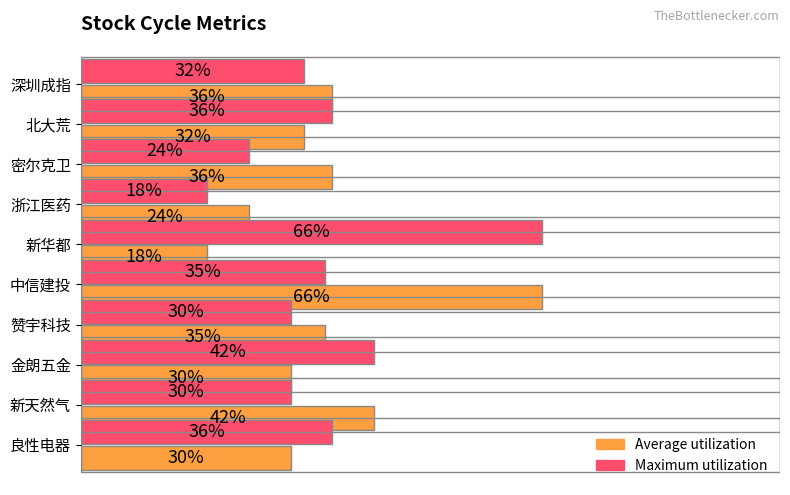

Which category has the lowest value in the Maximum utilization series?

浙江医药